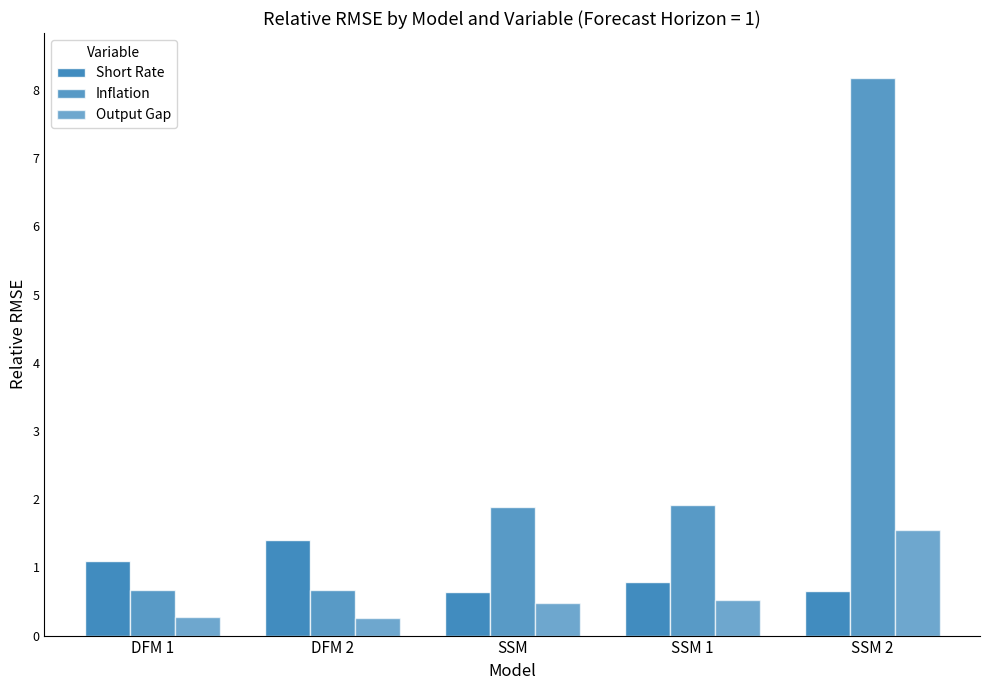

Which series has the largest total across all categories?

Inflation